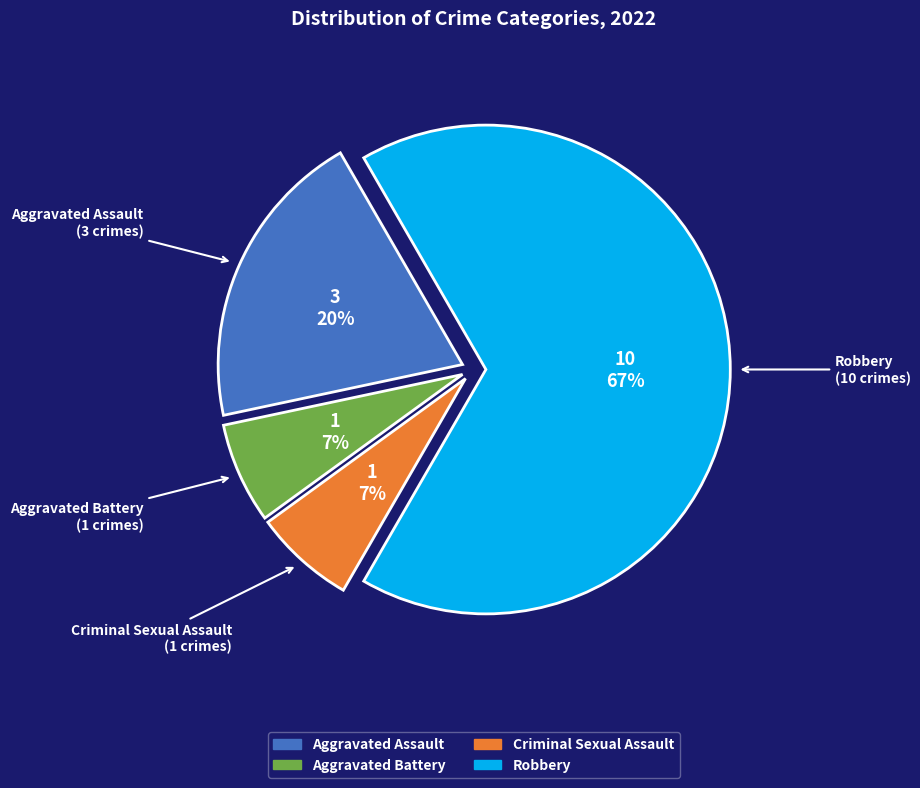

Which slice is the largest?

Robbery